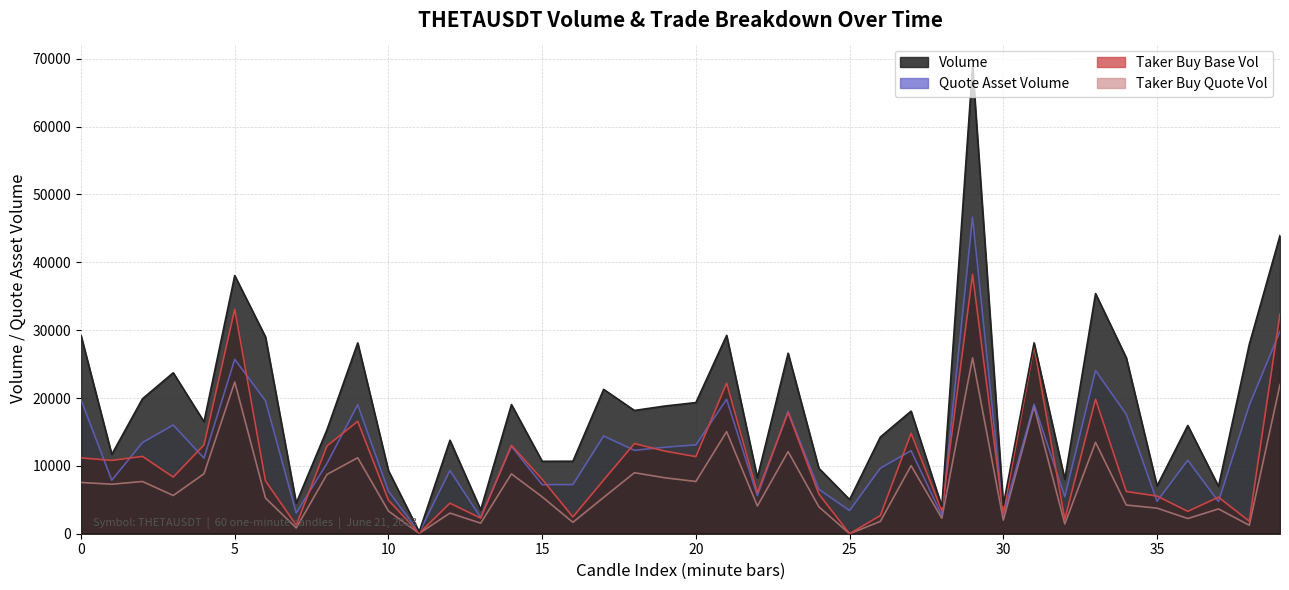

What is the maximum value shown in the chart?

68782.5